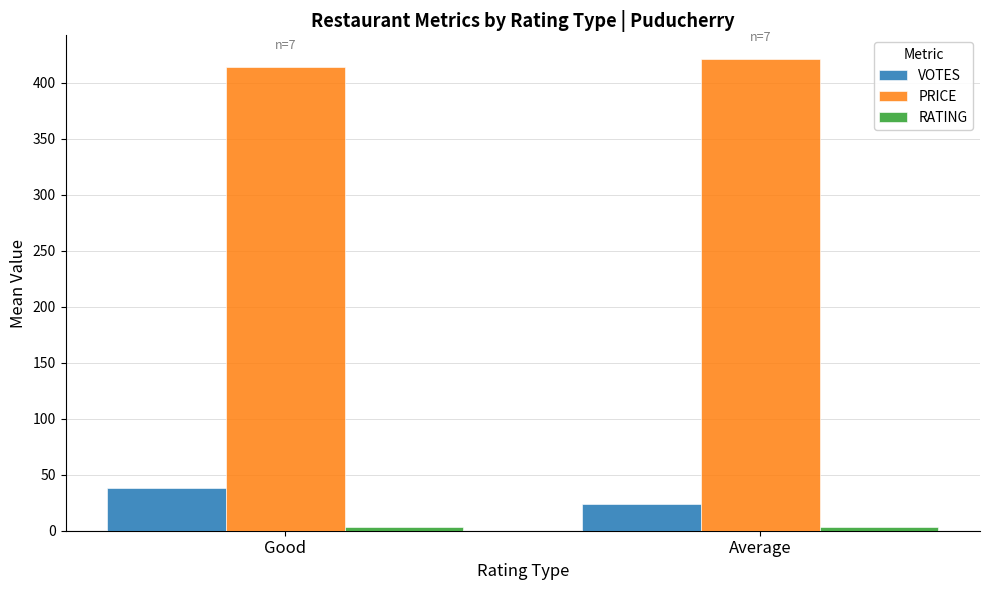

Are the bars horizontal?

No